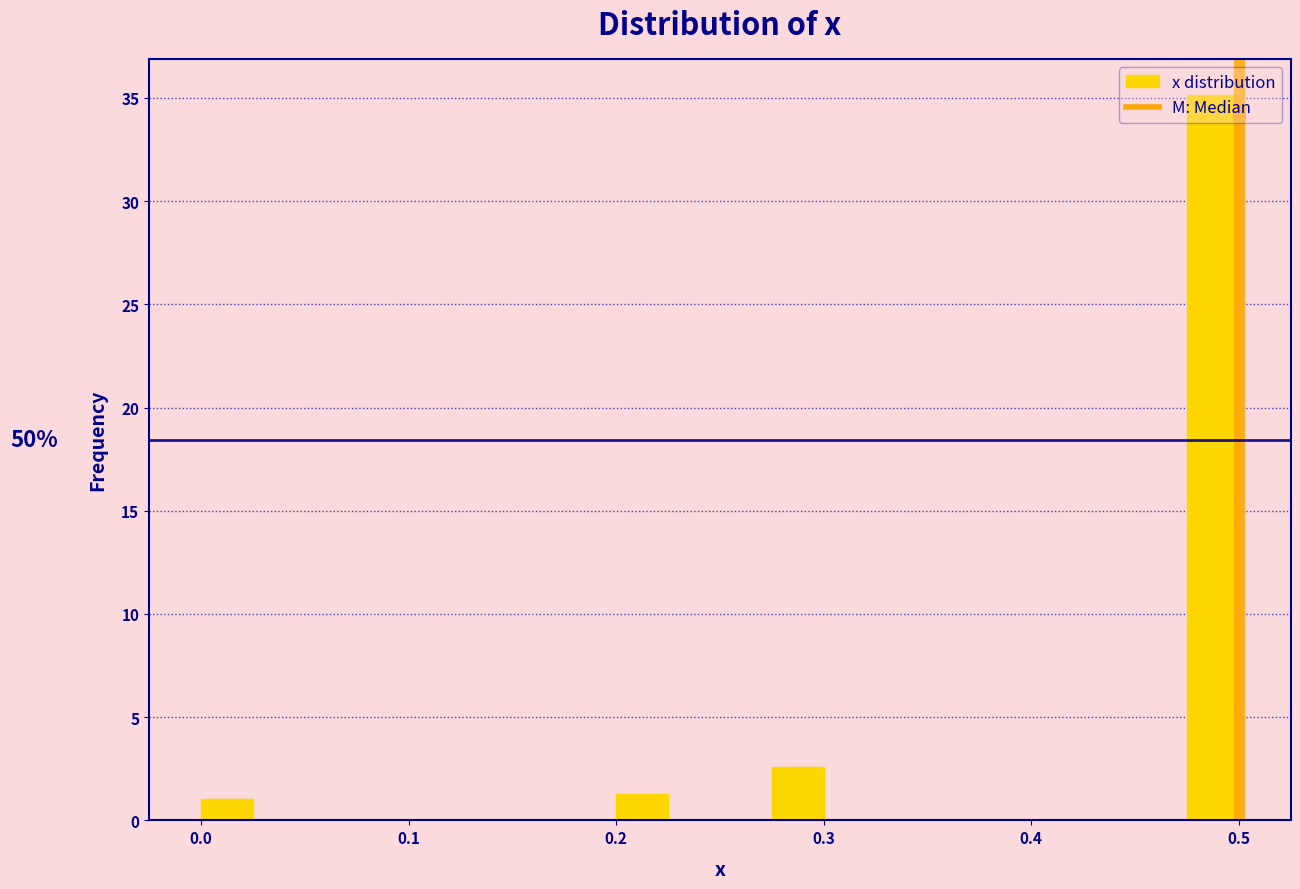

Read against the x-axis, roughly where is the centre of the tallest bar?

0.49